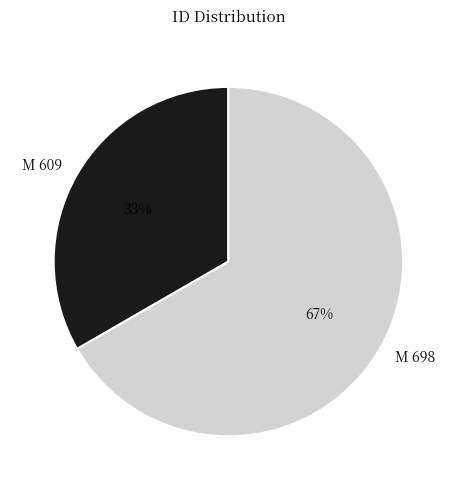

To the nearest percent, what is the average slice percentage?

50%